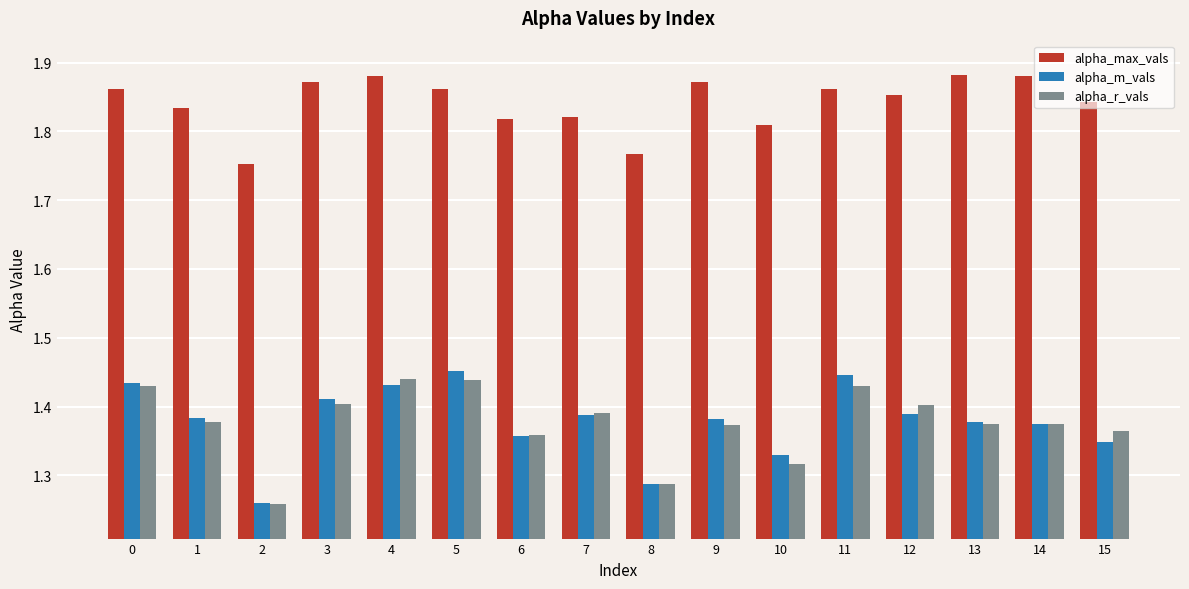

What is the sum of all alpha_r_vals values?

22.0